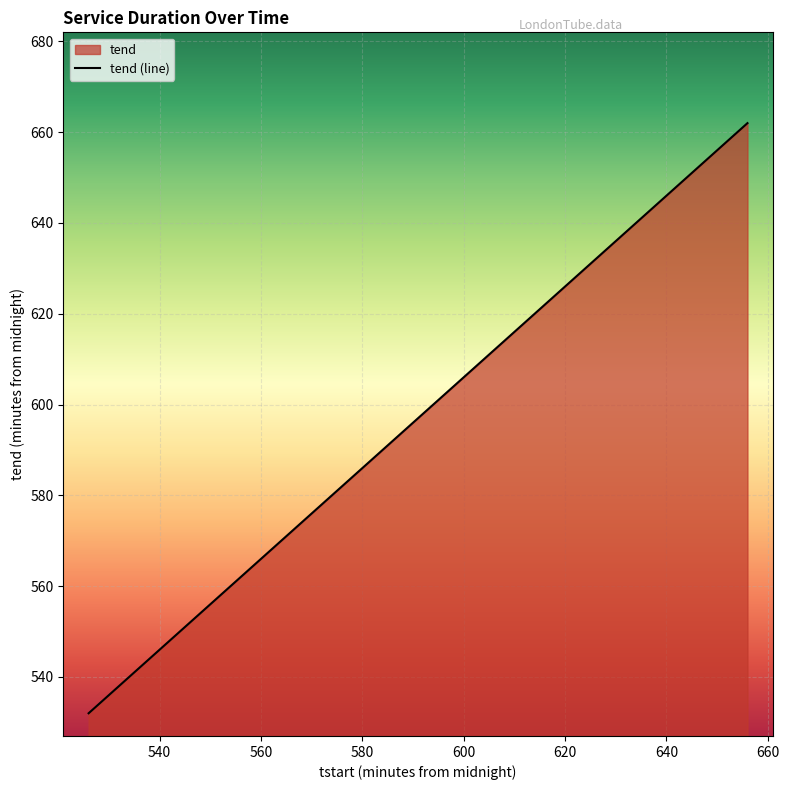

Is it true that the value at 654 is 660?

True